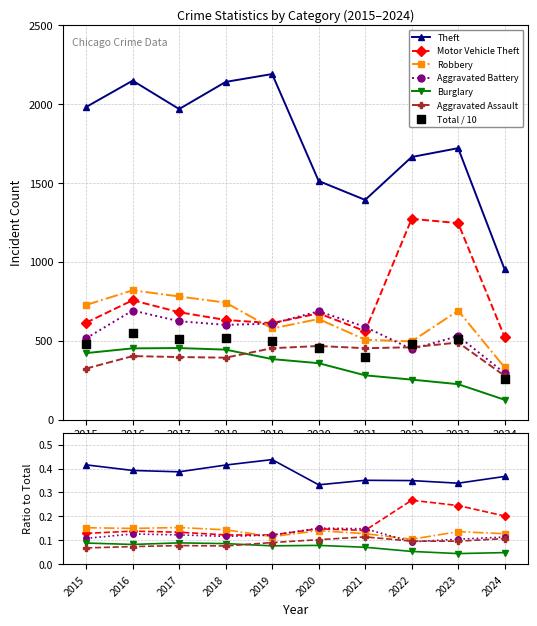

Which series contains the highest Y value?

Theft